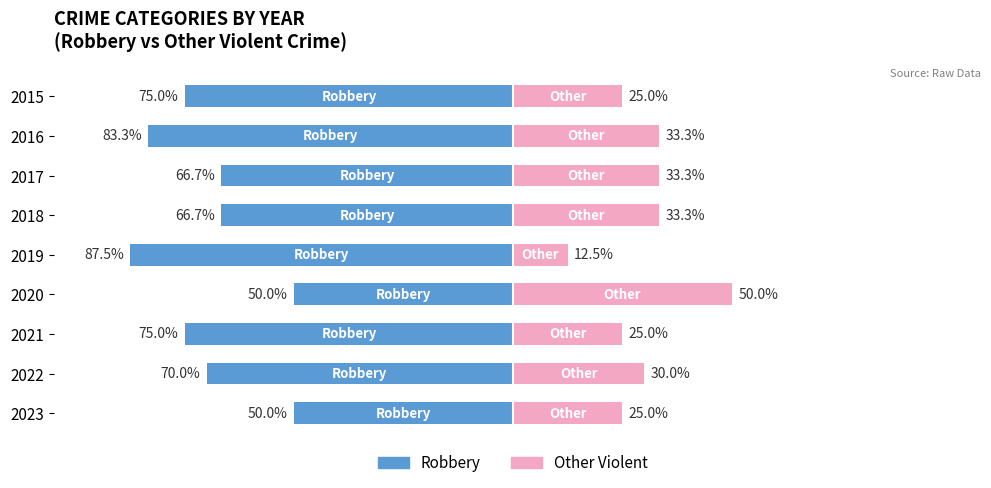

True or false: Other Violent has a value of 14.1 at 2016.

False